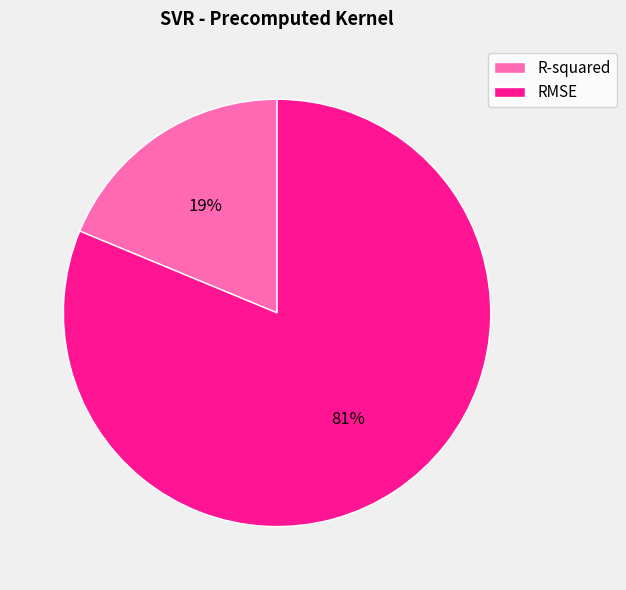

How many slices are in this pie chart?

2